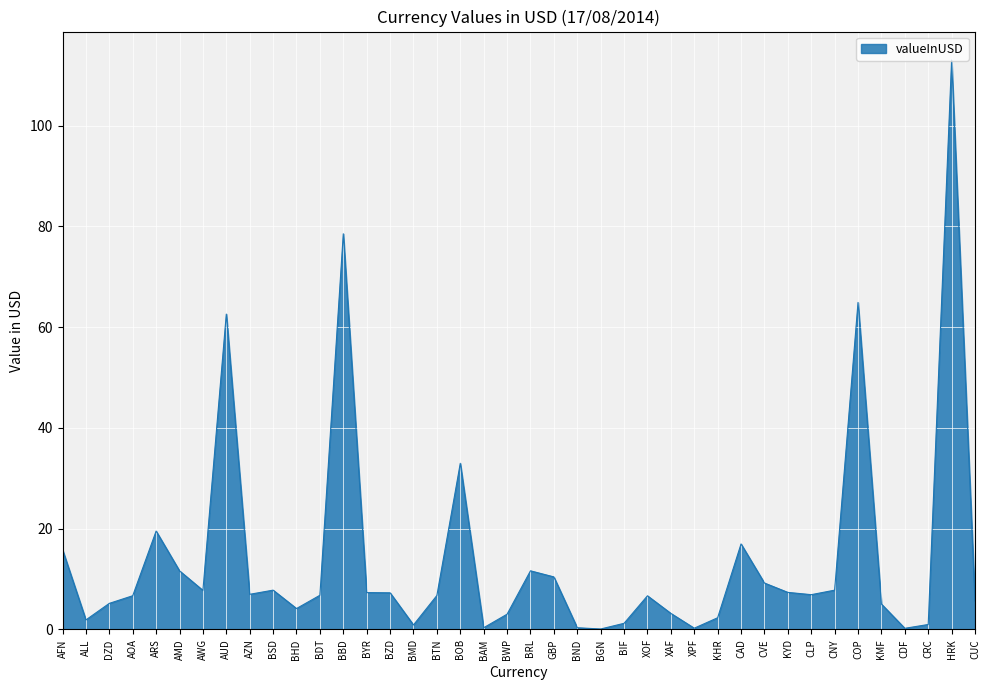

What is the sum of all values?

568.2